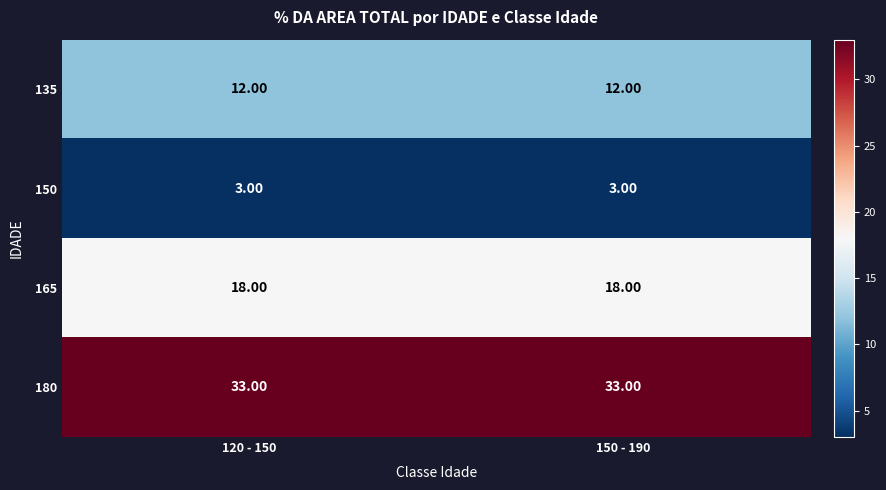

How many series are shown in this chart?

4